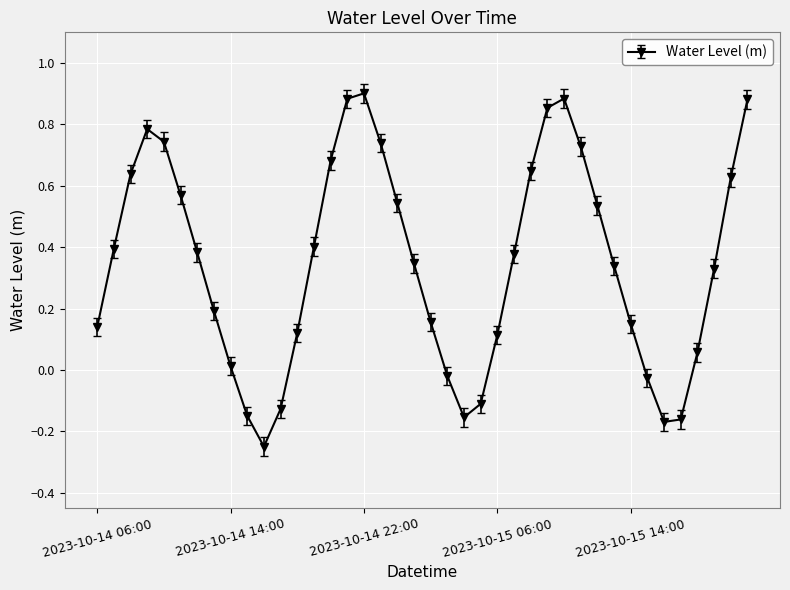

What is the sum of all values?

14.0